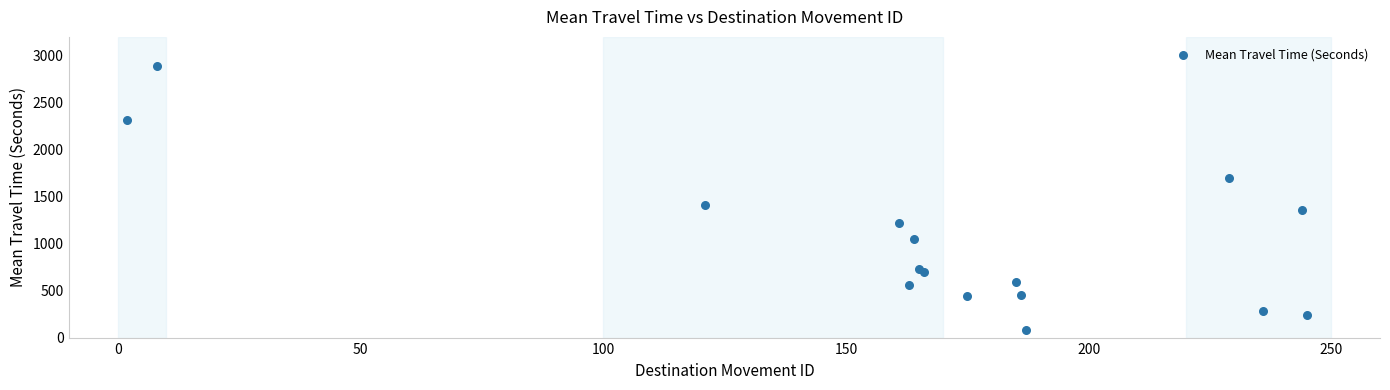

What Y value in the scatter plot is closest to 1490?

1414